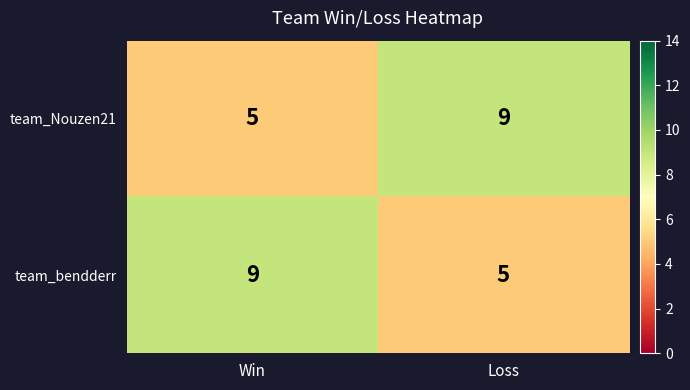

How many data points does each series have?

2